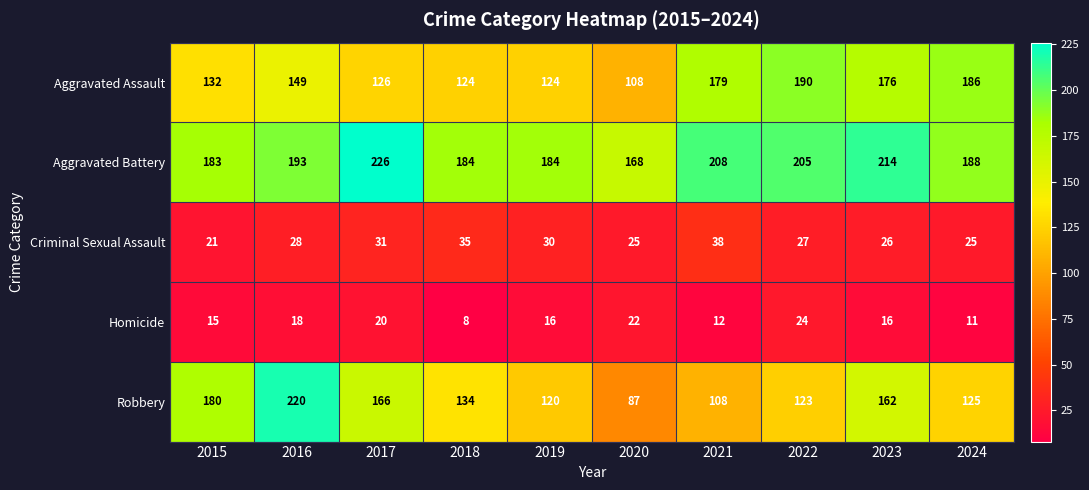

How many data points does each series have?

10